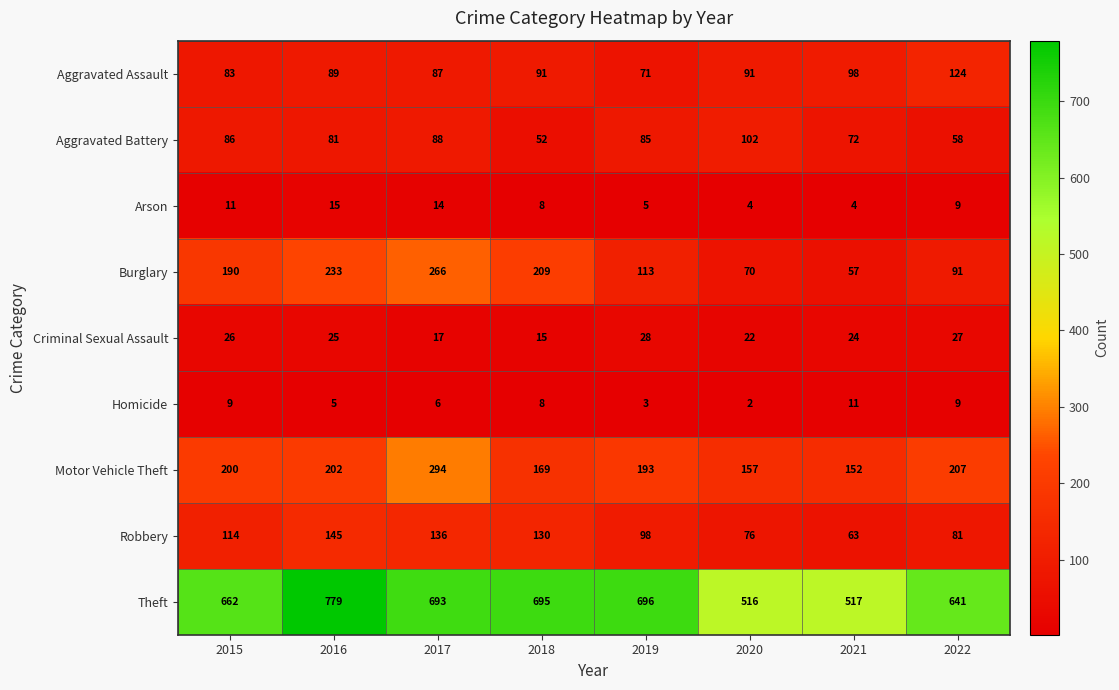

What is the difference between the maximum and minimum values in the Homicide series?

9